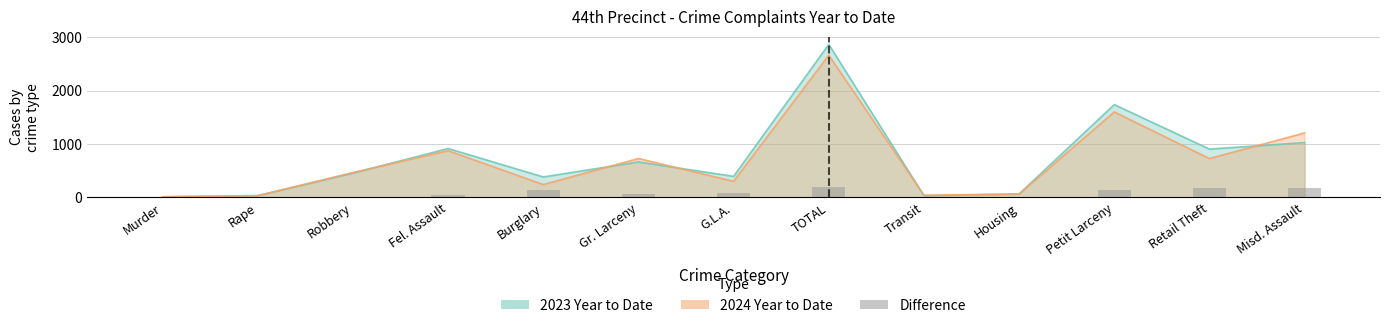

At which label does the data first exceed 65?

Burglary